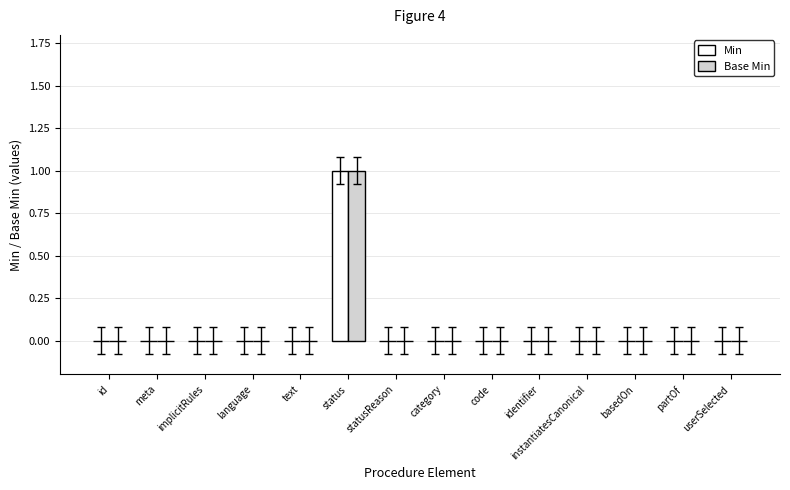

Reading left to right, extract all data points from this chart.

Min: id=0	meta=0	implicitRules=0	language=0	text=0	status=1	statusReason=0	category=0	code=0	identifier=0	instantiatesCanonical=0	basedOn=0	partOf=0	userSelected=0
Base Min: id=0	meta=0	implicitRules=0	language=0	text=0	status=1	statusReason=0	category=0	code=0	identifier=0	instantiatesCanonical=0	basedOn=0	partOf=0	userSelected=0